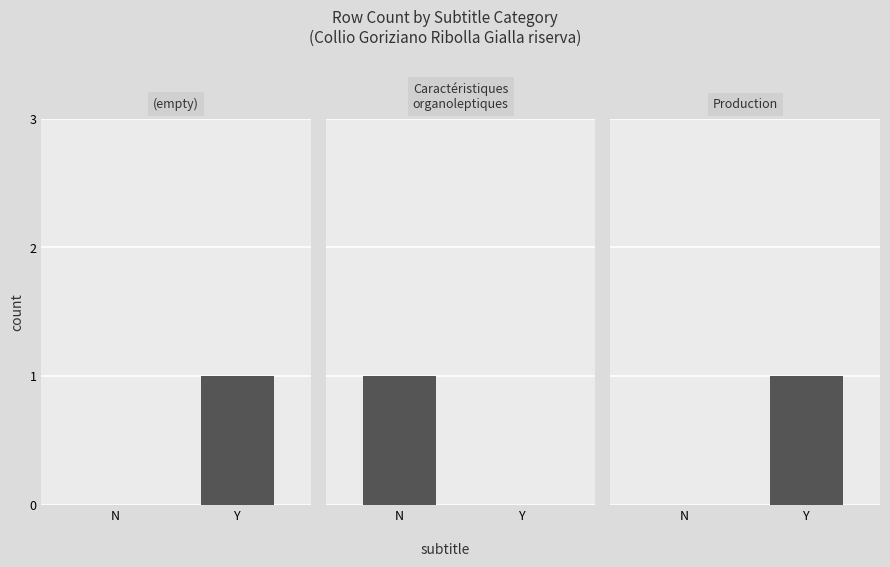

How many positive values does the Caractéristiques
organoleptiques series have?

1